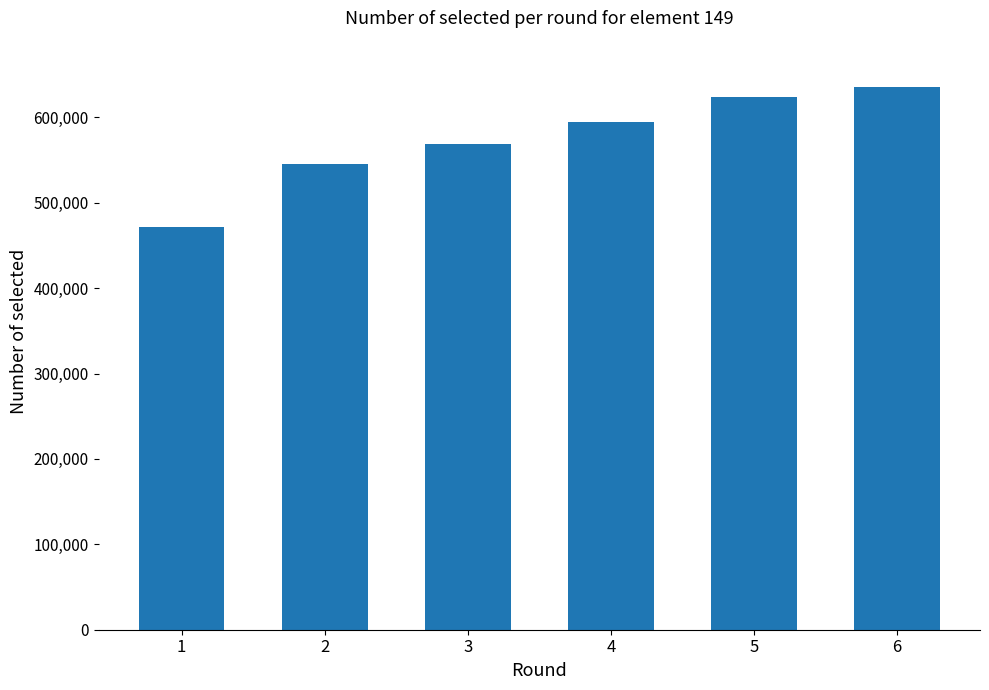

Which label corresponds to the smallest value in the chart?

1